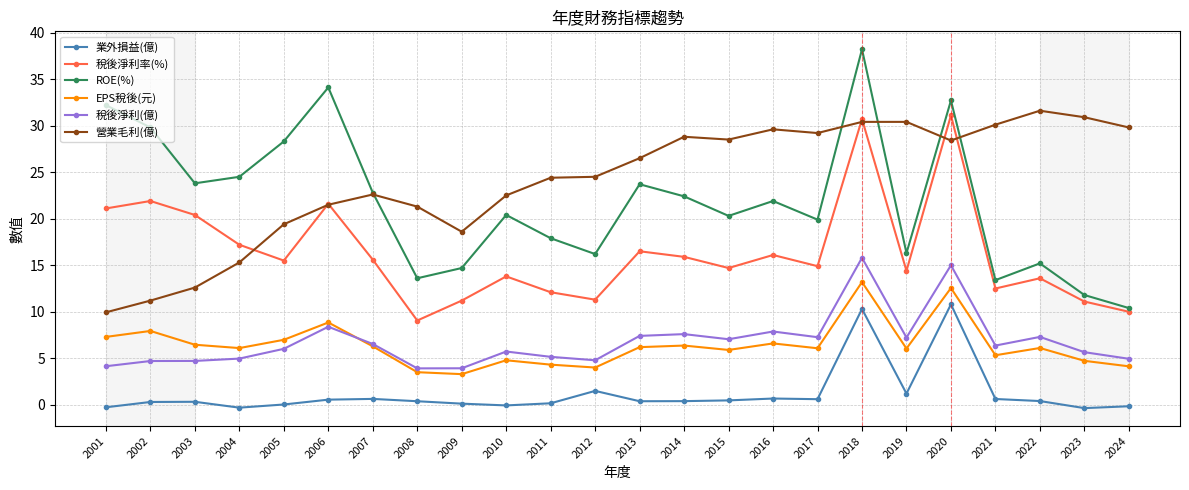

How many lines are shown in the chart?

6